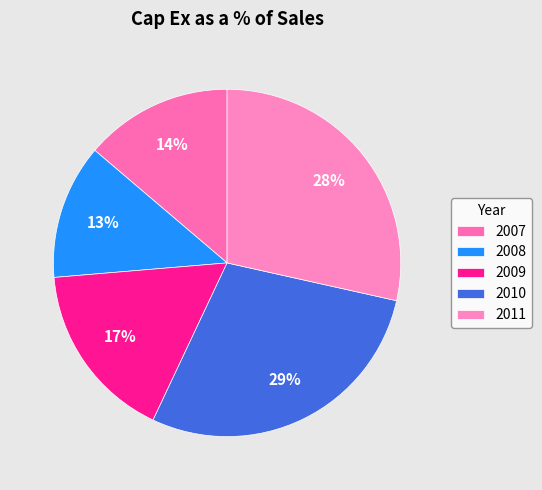

What percentage is NOT represented by 2008?

87.4%